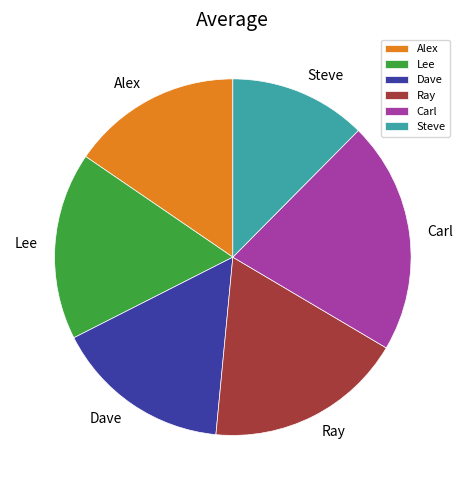

True or false: Dave accounts for 23% of the total.

False